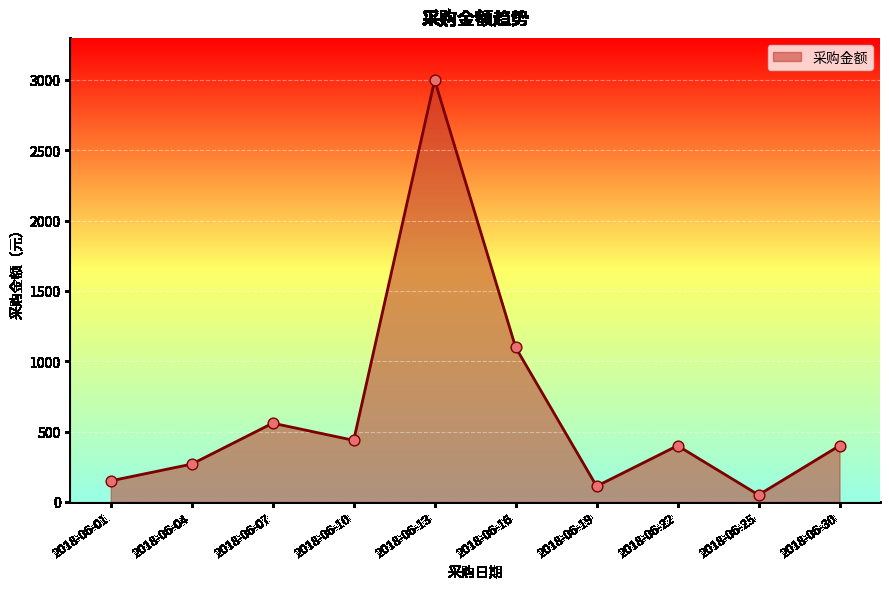

Approximately how many times larger is the value at 2018-06-04 compared to 2018-06-25?

5.4